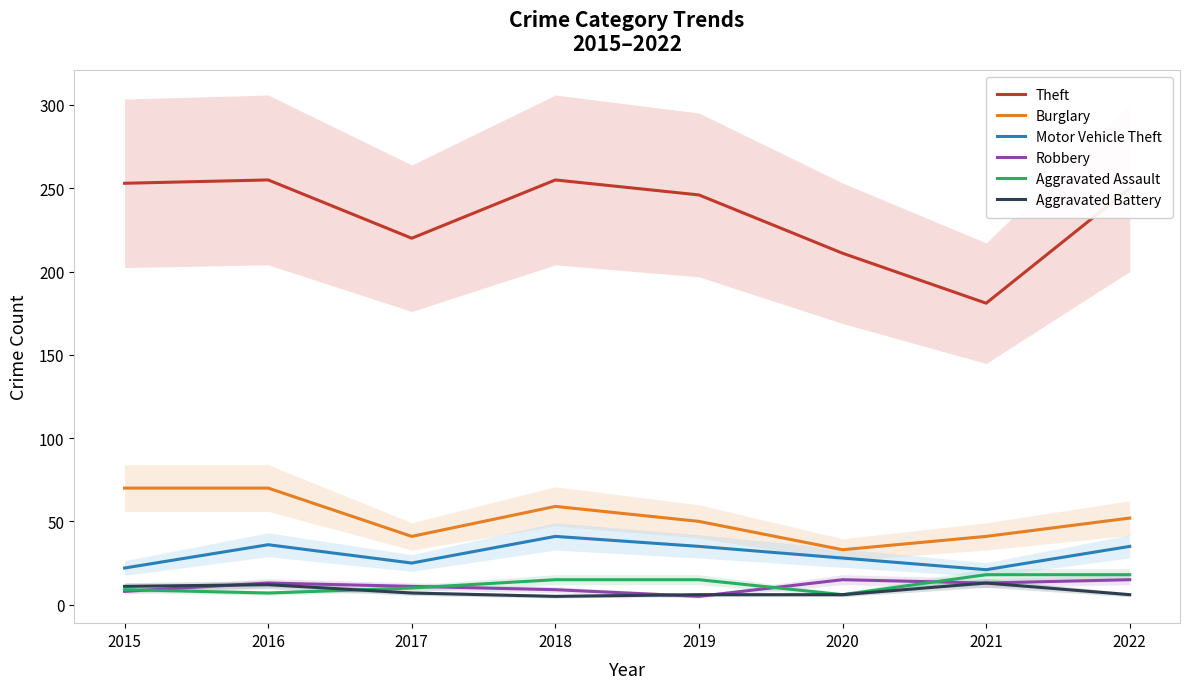

Between 2015 and 2017, which series saw the biggest shift?

Theft